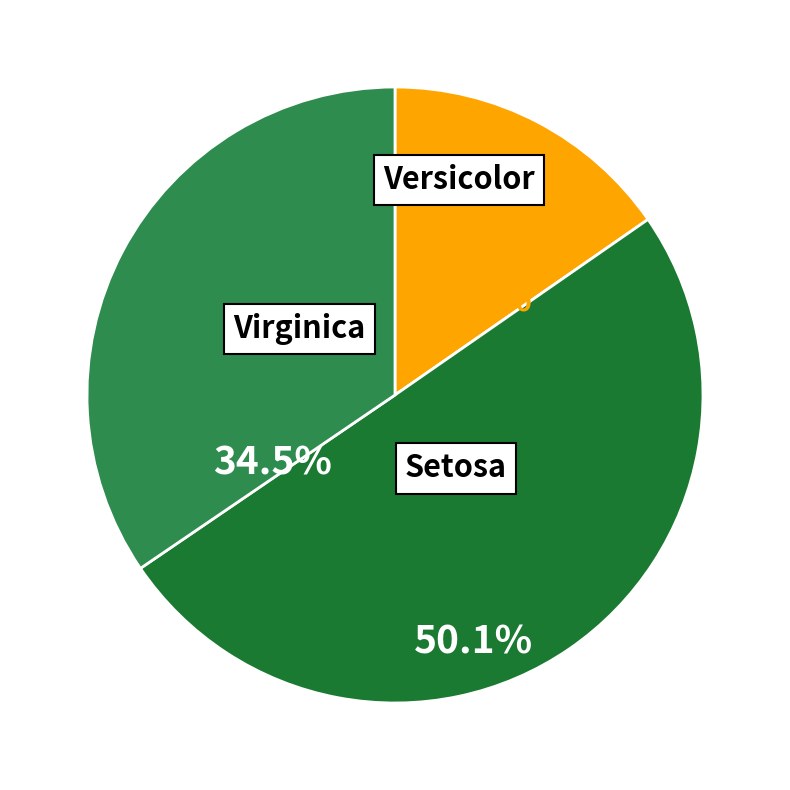

To the nearest percent, what is the combined percentage of Setosa and Versicolor?

65%